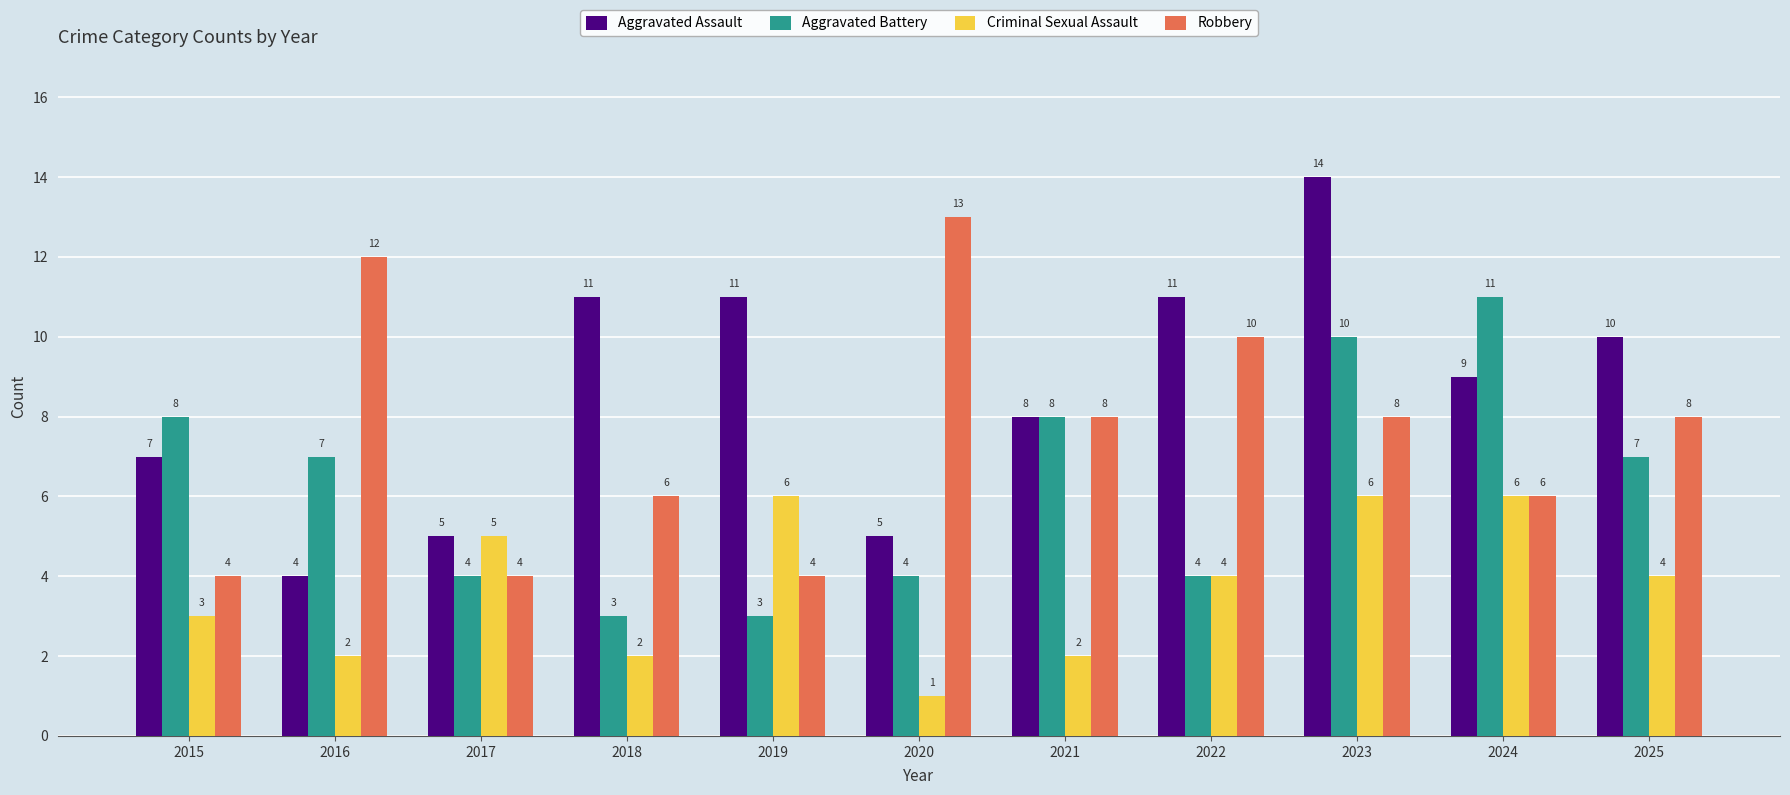

Which series has the largest total across all categories?

Aggravated Assault